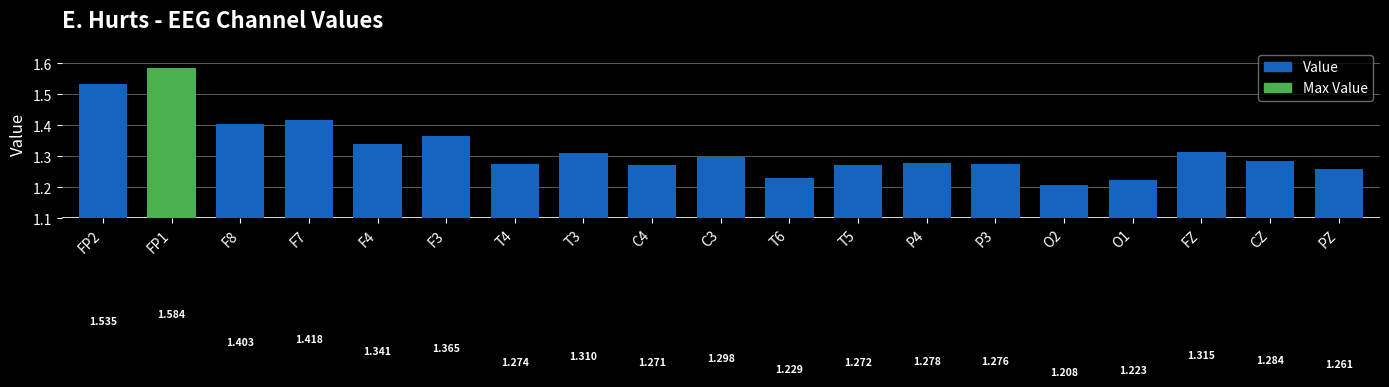

The value at F3 is 0.4. True or false?

False